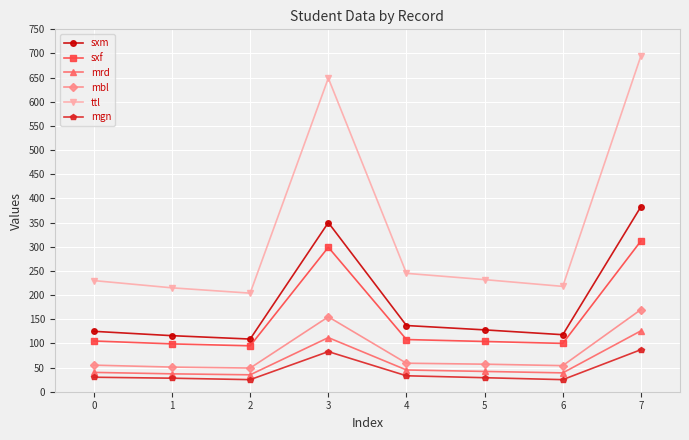

Where is mbl nearest to the value 109?

3